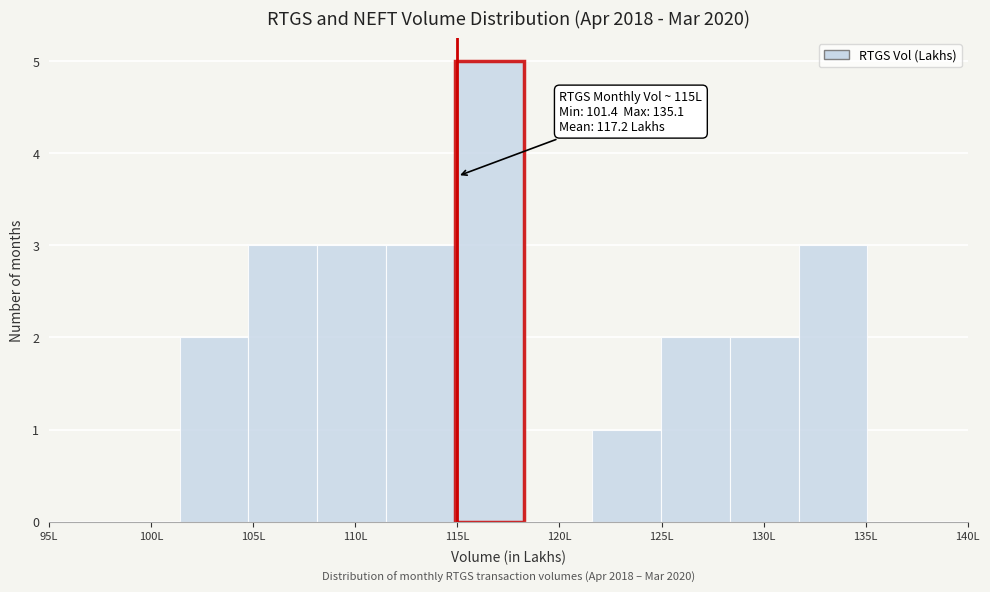

Which range on the x-axis has the tallest bar?

115.0 to 118.0